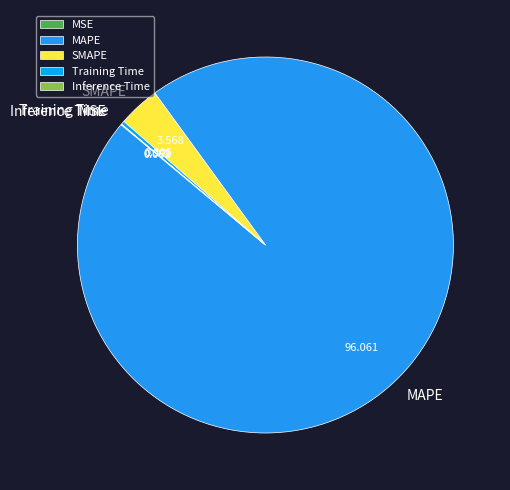

Which has a higher value, SMAPE or Training Time?

SMAPE